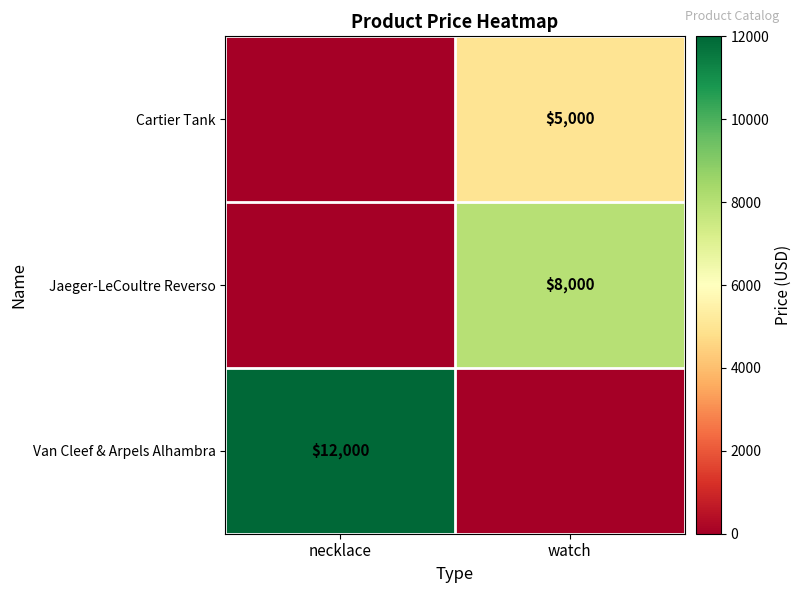

Is the value of Jaeger-LeCoultre Reverso at watch greater than the value of Van Cleef & Arpels Alhambra at necklace?

No